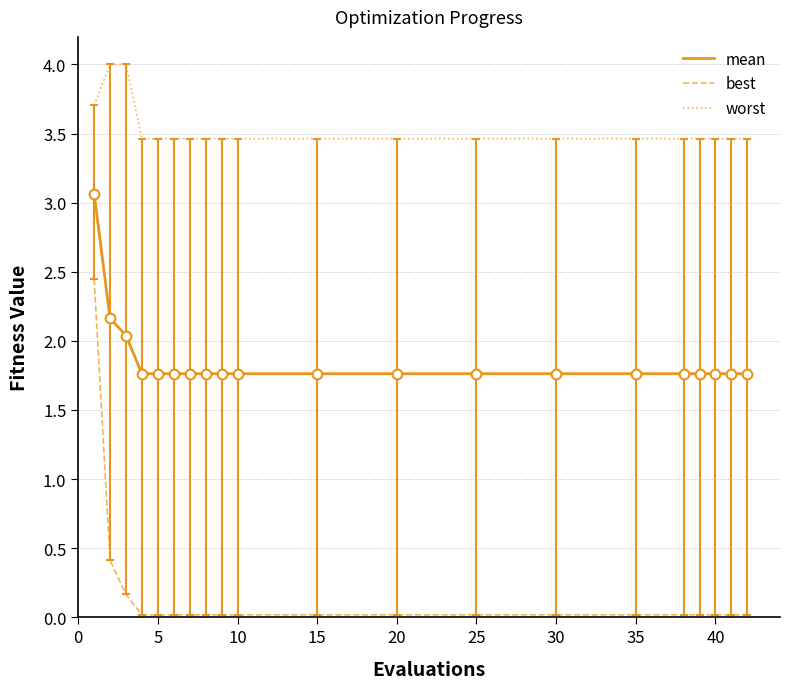

What is the lowest value of the mean series?

1.8